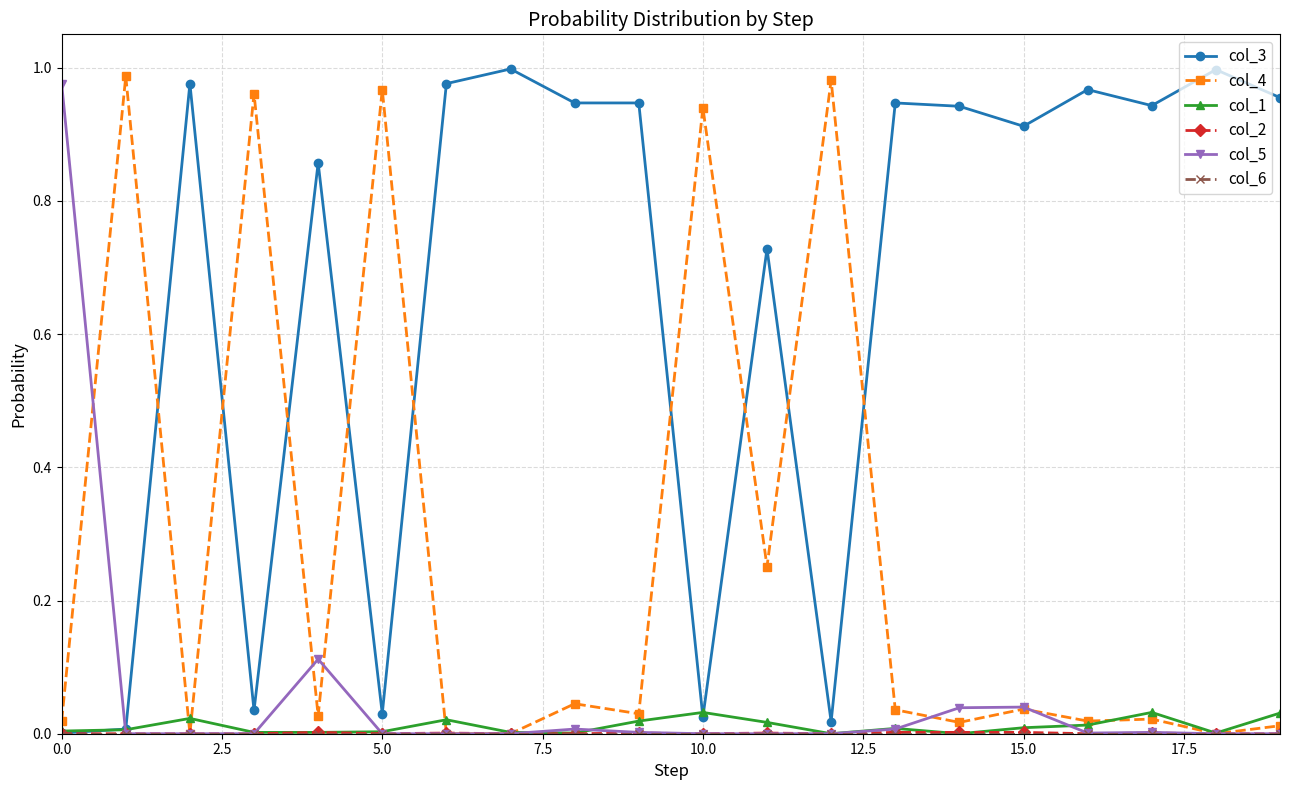

True or false: col_4 and col_3 cross at least once.

True